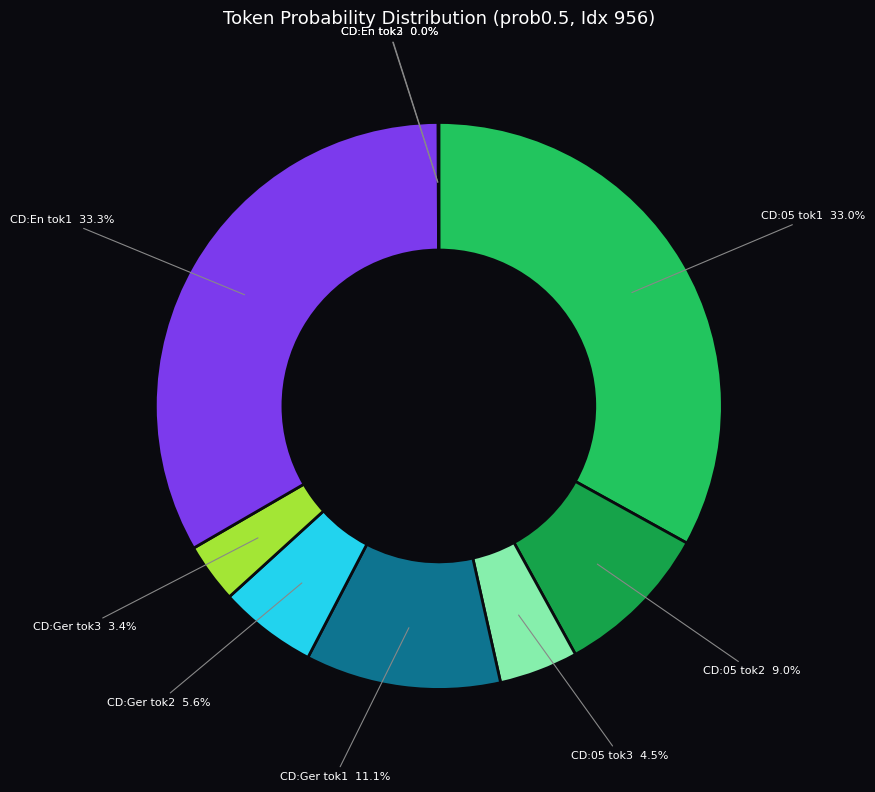

Is there any slice that represents more than half of the pie?

No